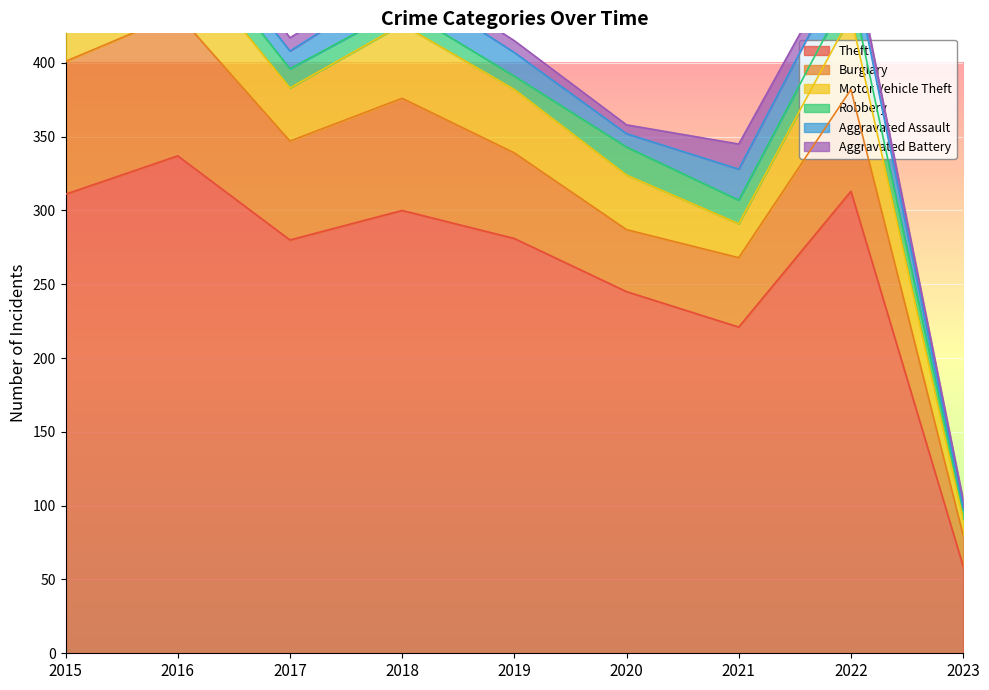

At which category does Aggravated Assault reach its first local peak?

2016